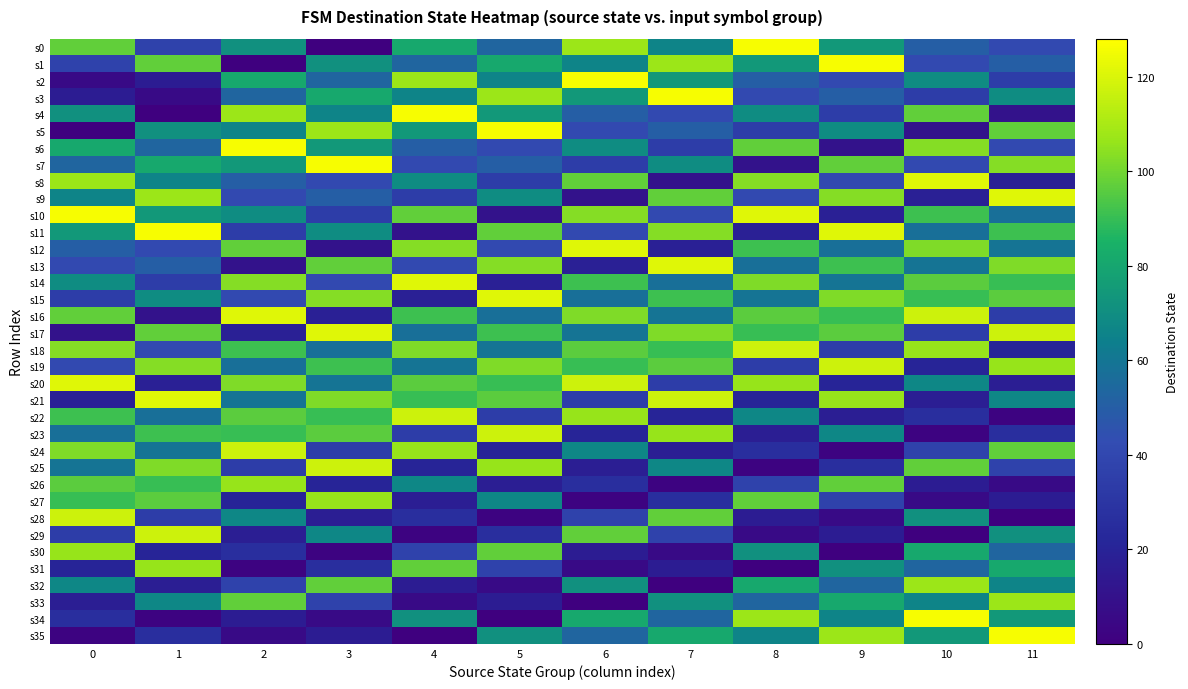

How many distinct data groups are displayed?

36